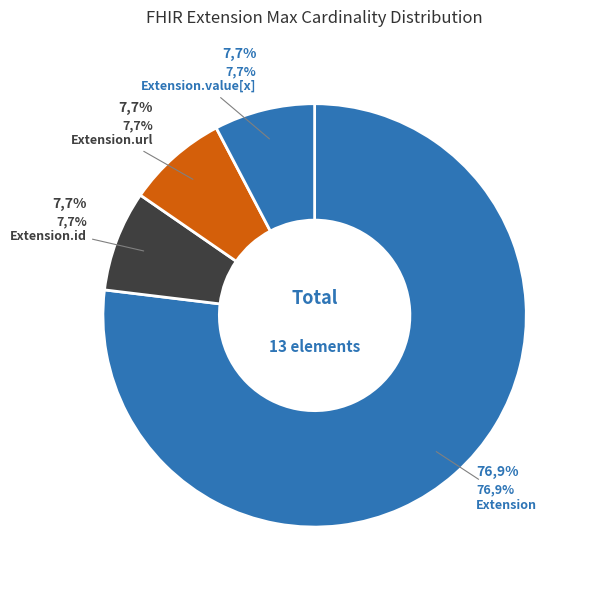

Do 6 and 5 together represent more than half of the pie?

No